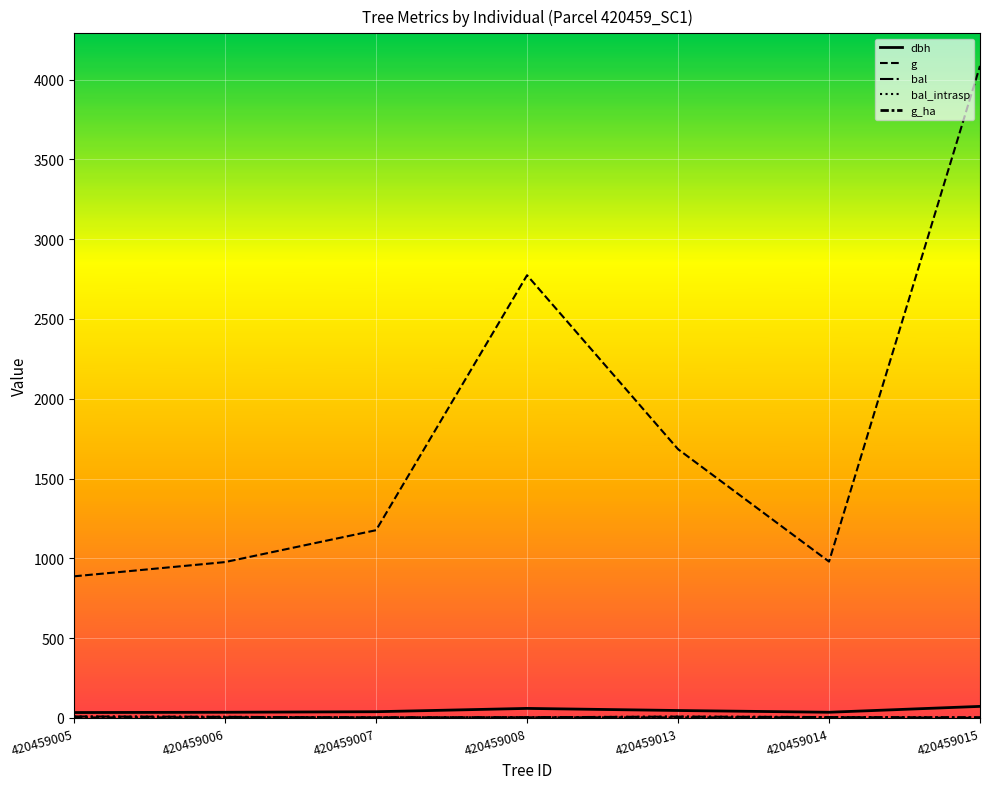

Reading left to right, transcribe all the data shown in this chart.

dbh: 33.6	35.3	38.7	59.4	46.3	35.3	72.1
g: 887.3	976.5	1176.3	2774.1	1683.9	979.6	4085.9
bal: 8.8	6.5	2.1	3.8	7.9	5.2	0.0
bal_intrasp: 8.8	6.5	2.1	3.8	7.9	5.2	0.0
g_ha: 0.7	1.4	1.7	1.4	0.9	1.4	2.1